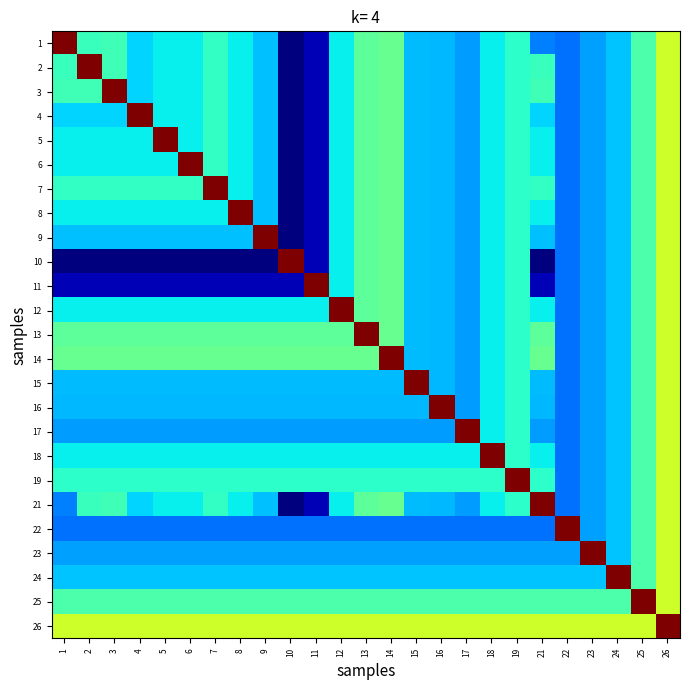

At how many categories does at least one series exceed 0?

25